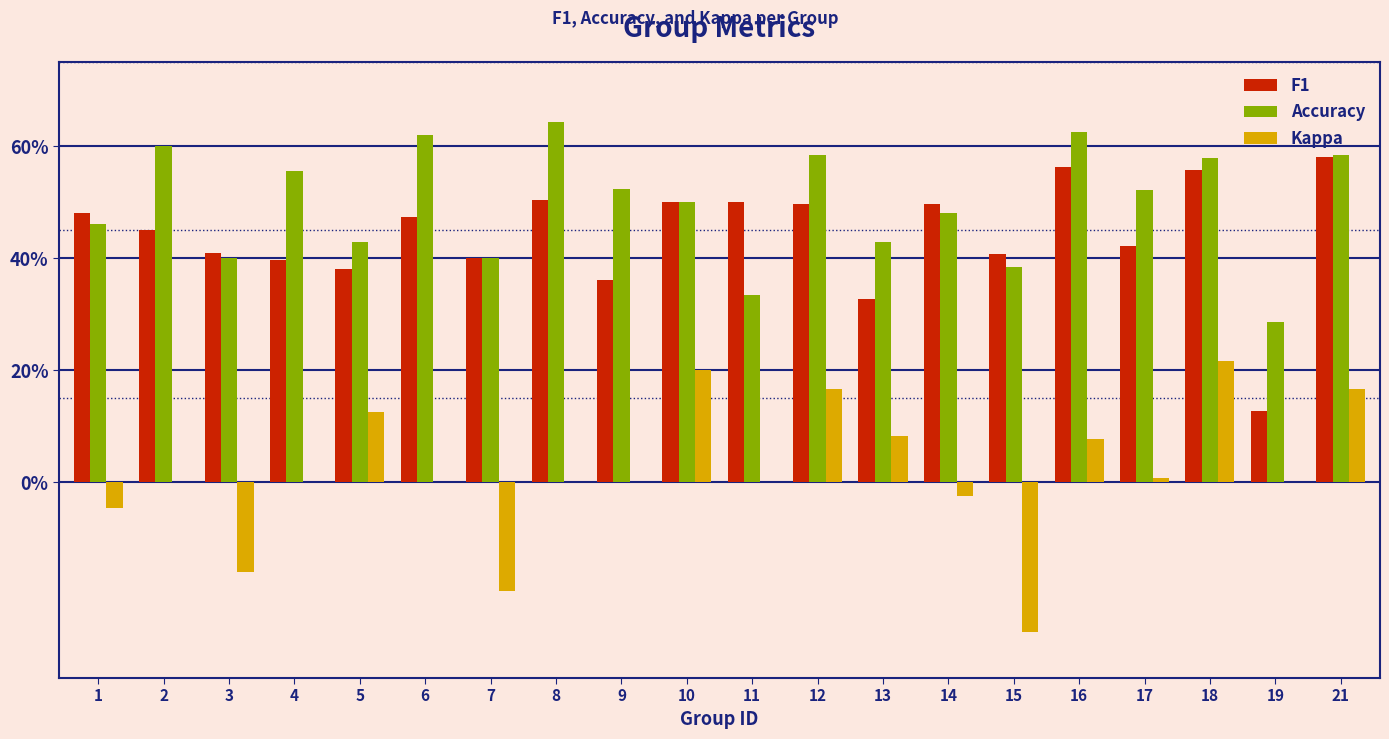

Reading left to right, what are all the values shown in this chart?

F1: 1=0.5	2=0.5	3=0.4	4=0.4	5=0.4	6=0.5	7=0.4	8=0.5	9=0.4	10=0.5	11=0.5	12=0.5	13=0.3	14=0.5	15=0.4	16=0.6	17=0.4	18=0.6	19=0.1	21=0.6
Accuracy: 1=0.5	2=0.6	3=0.4	4=0.6	5=0.4	6=0.6	7=0.4	8=0.6	9=0.5	10=0.5	11=0.3	12=0.6	13=0.4	14=0.5	15=0.4	16=0.6	17=0.5	18=0.6	19=0.3	21=0.6
Kappa: 1=-0.0	2=0.0	3=-0.2	4=0.0	5=0.1	6=0.0	7=-0.2	8=0.0	9=0.0	10=0.2	11=0.0	12=0.2	13=0.1	14=-0.0	15=-0.3	16=0.1	17=0.0	18=0.2	19=0.0	21=0.2